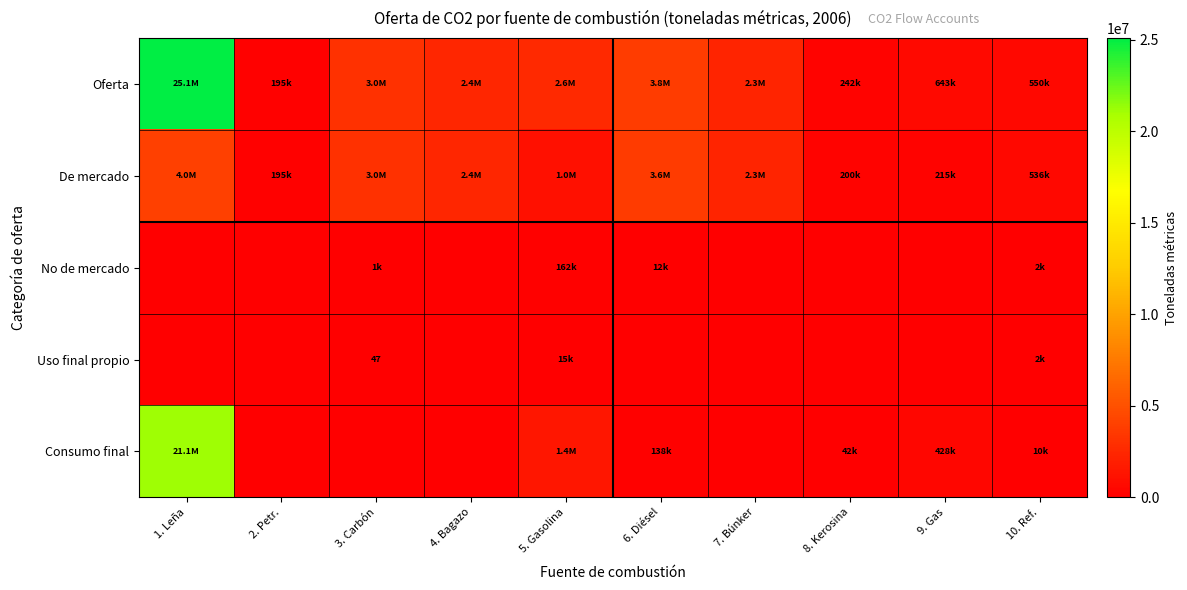

How many distinct data groups are displayed?

5